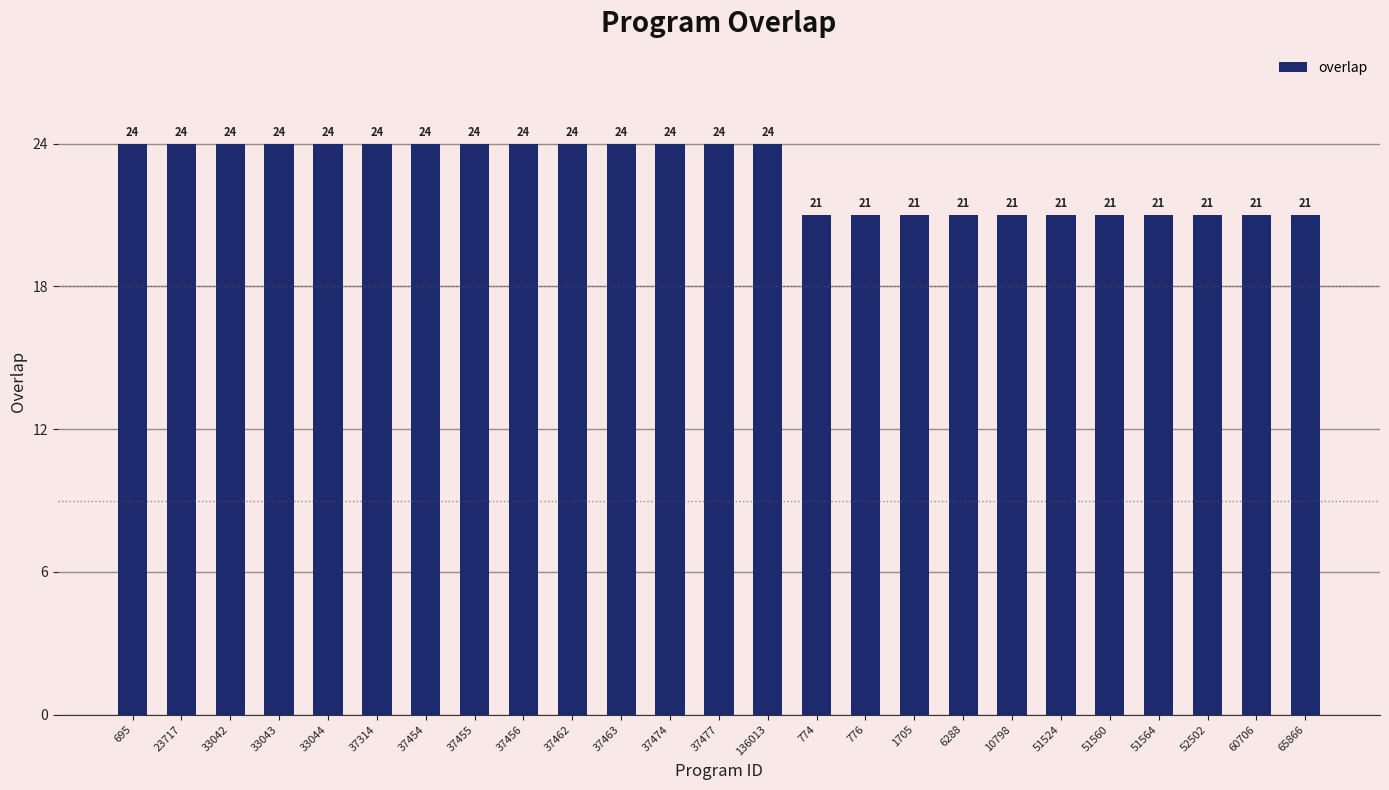

What is the sum of the values at 37454 and 33043?

48